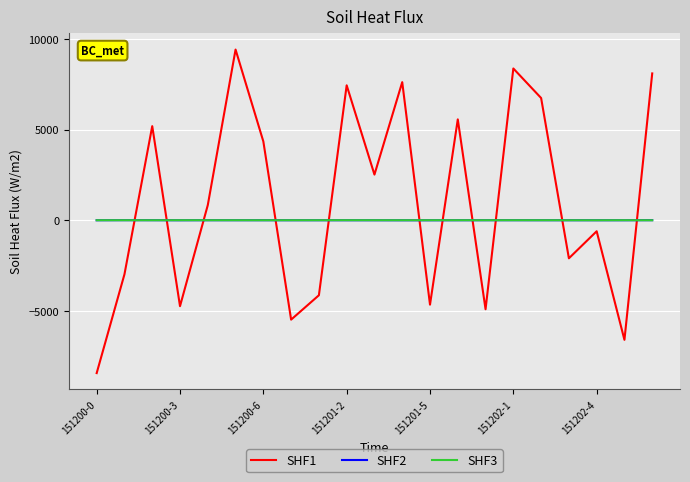

Which series has the largest total across all categories?

SHF1